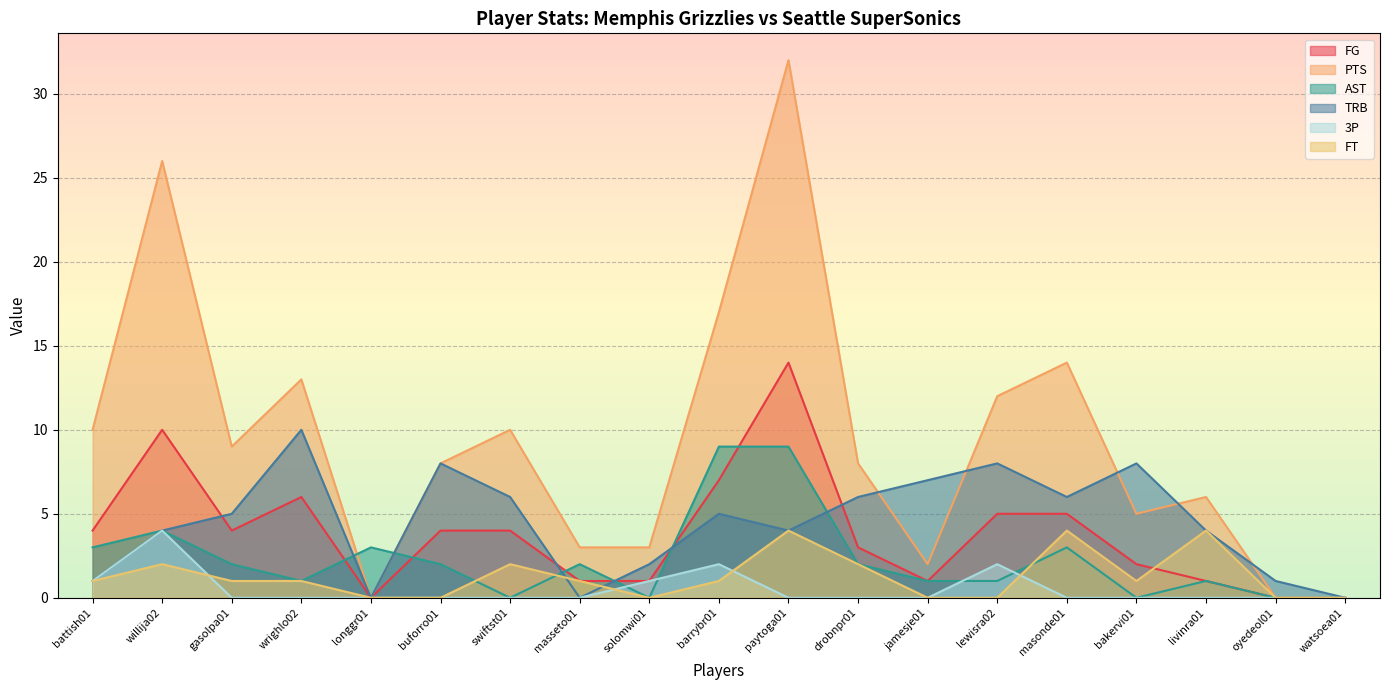

What is the maximum value for TRB?

10